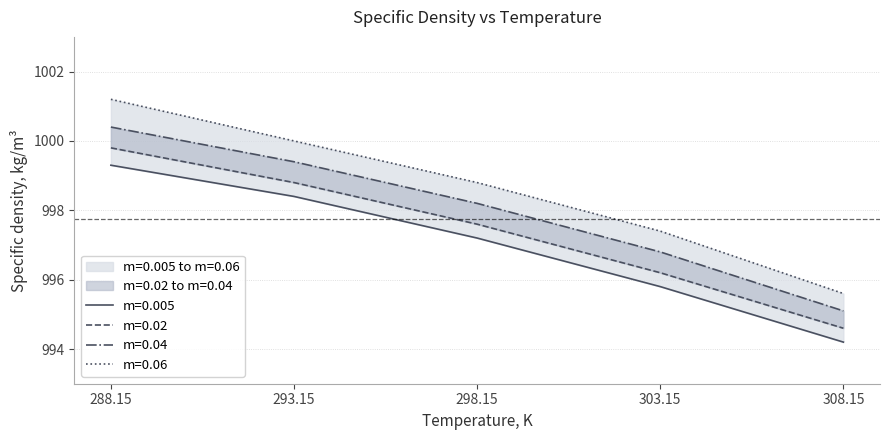

What is the difference between the m=0.005 values at 288.15 and 298.15?

2.1